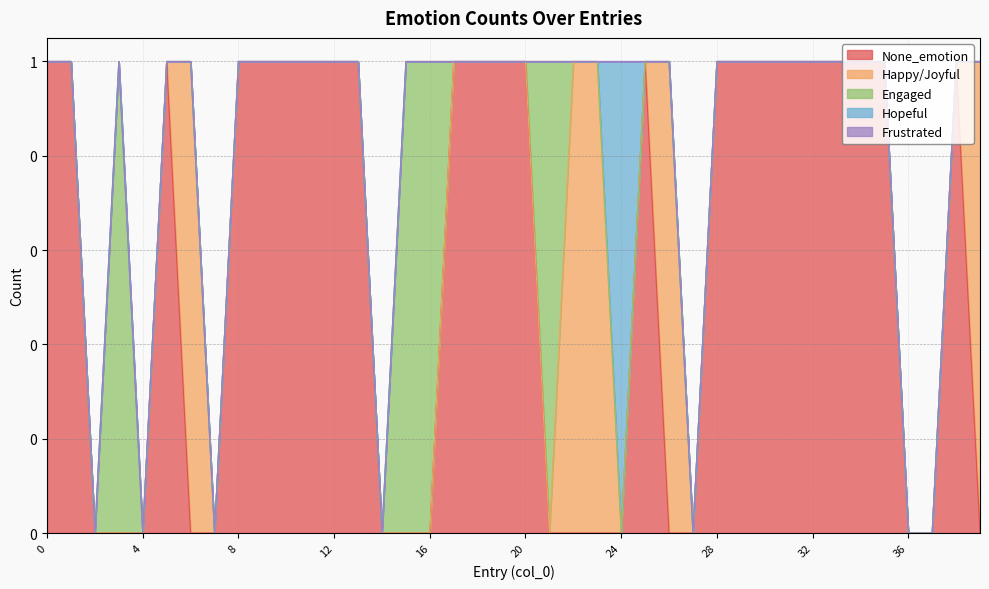

Does the chart have visible grid lines?

Yes